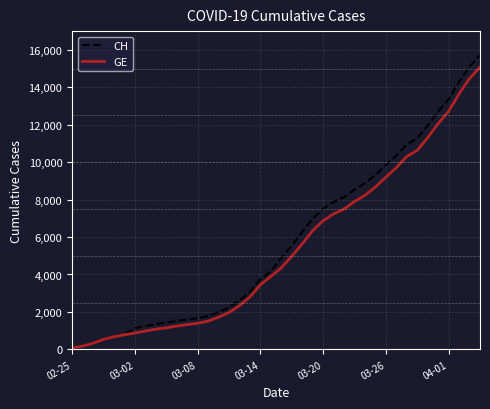

What is the greatest value displayed?

15719